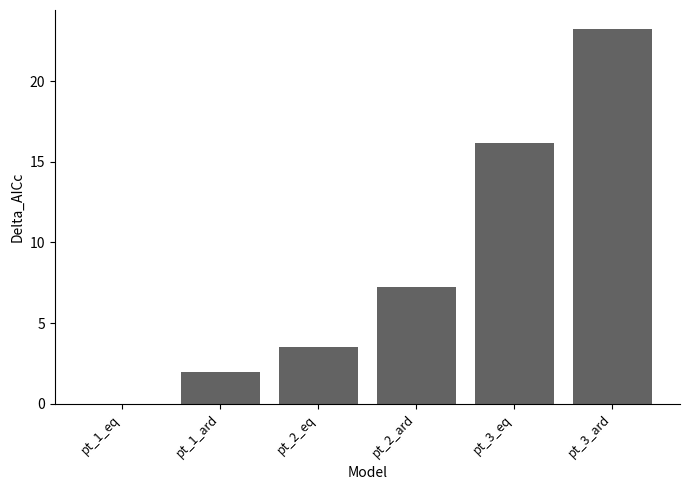

The value at pt_2_eq is 3.5. True or false?

True